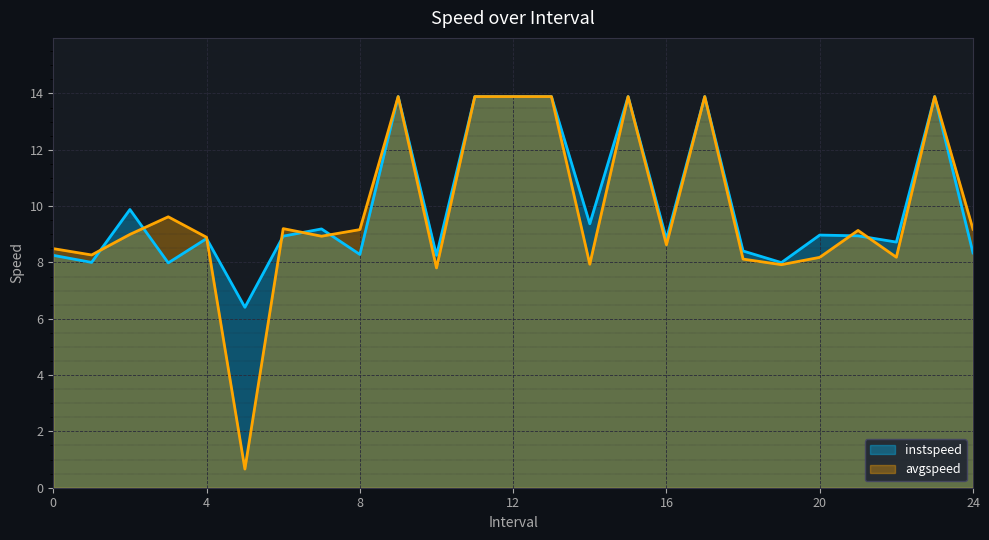

Count the number of data series in this chart.

2